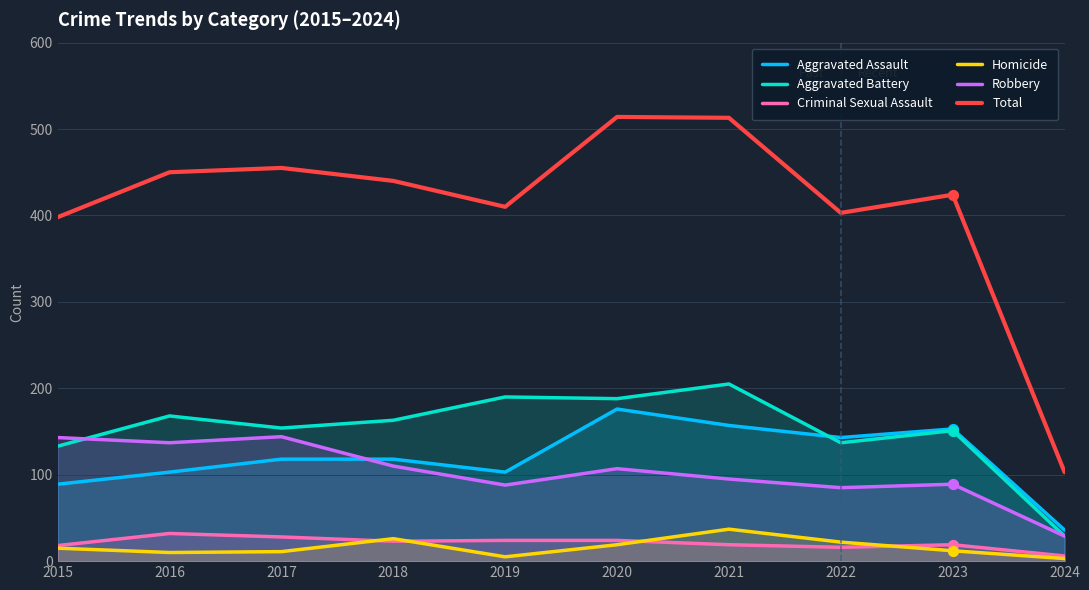

Which series has the largest total across all categories?

Total